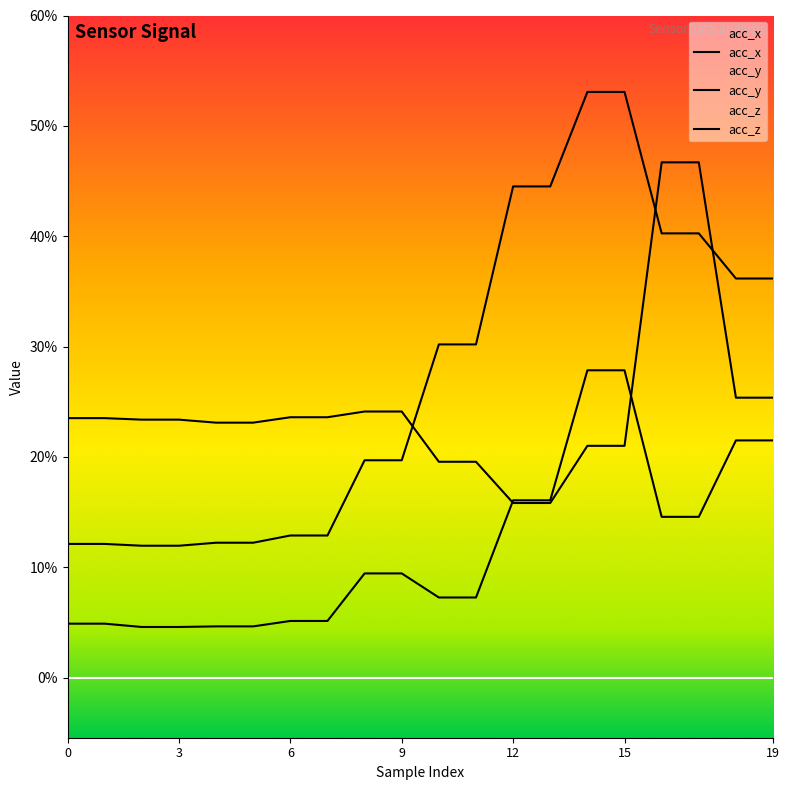

What are all the series names shown in the legend?

acc_x, acc_y, acc_z